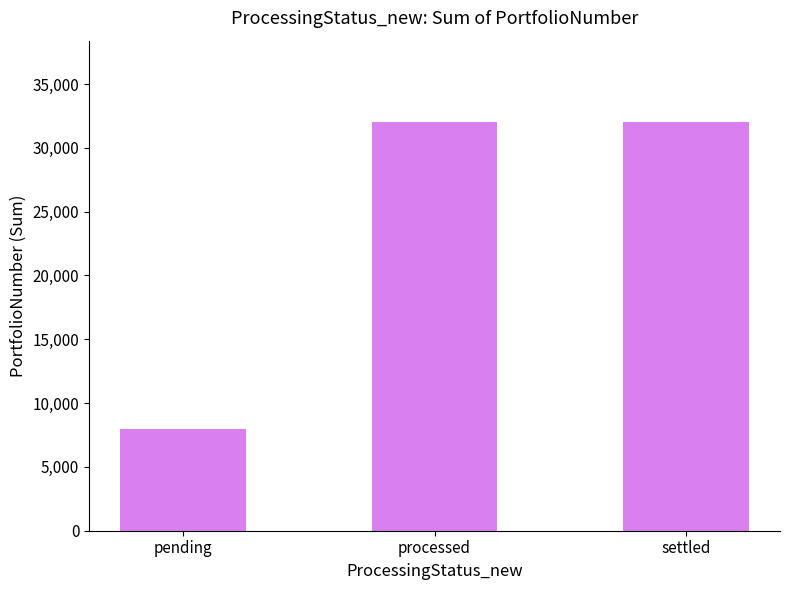

Reading left to right, extract all data points from this chart.

8000	32000	32000